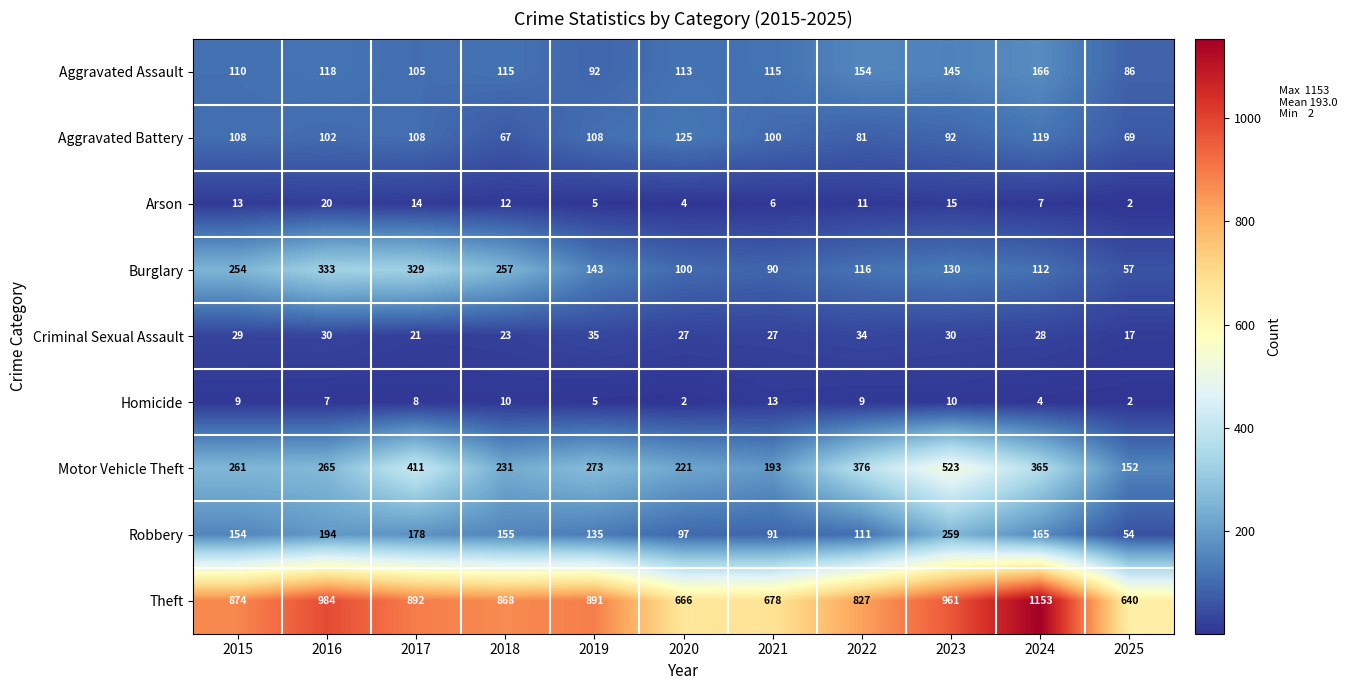

Which series has the largest range (max minus min)?

Theft